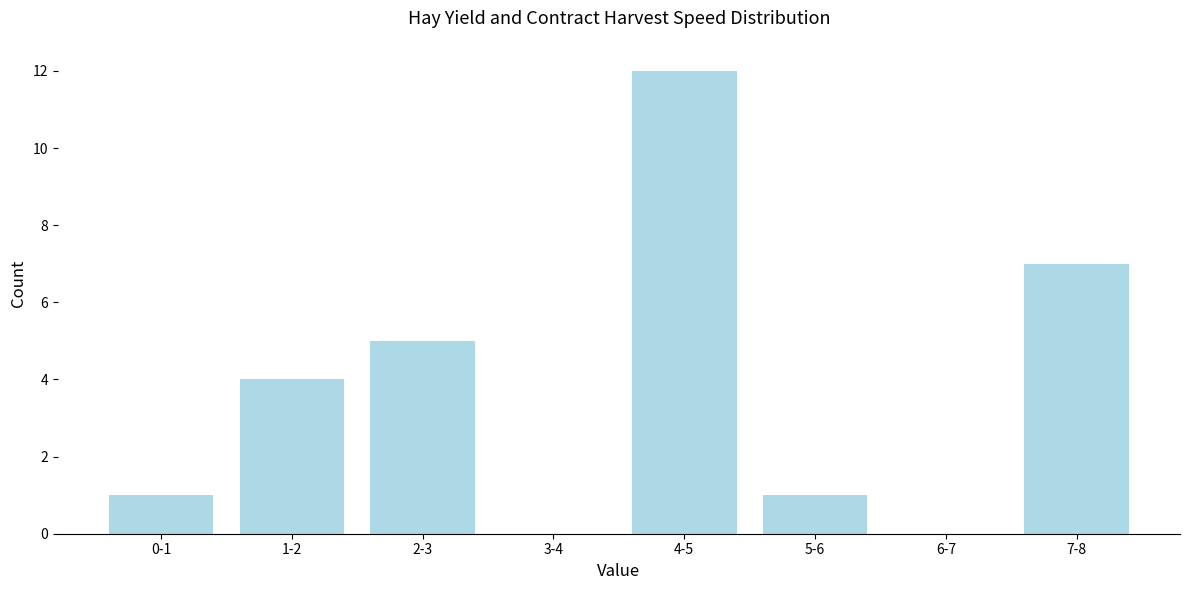

Reading left to right, extract all data points from this chart.

0-1=1	1-2=4	2-3=5	3-4=0	4-5=12	5-6=1	6-7=0	7-8=7